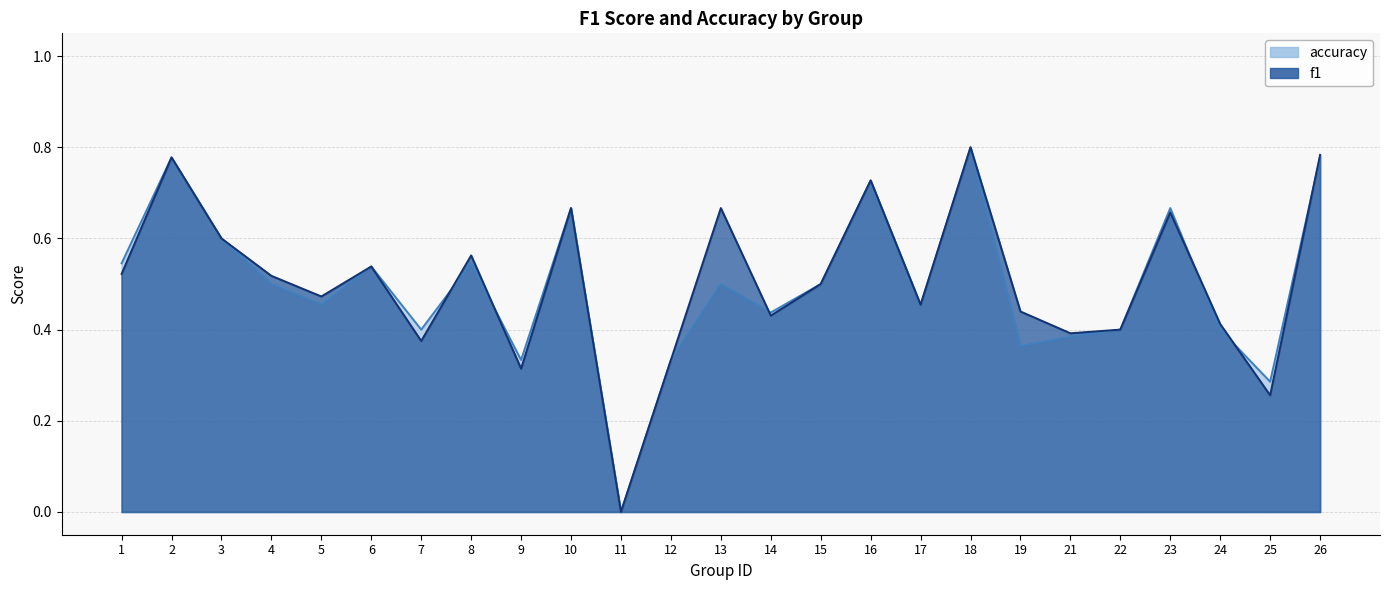

Reading left to right, transcribe all the data shown in this chart.

f1: 0.5	0.8	0.6	0.5	0.5	0.5	0.4	0.6	0.3	0.7	0.0	0.3	0.7	0.4	0.5	0.7	0.5	0.8	0.4	0.4	0.4	0.7	0.4	0.3	0.8
accuracy: 0.5	0.8	0.6	0.5	0.5	0.5	0.4	0.5	0.3	0.7	0.0	0.3	0.5	0.4	0.5	0.7	0.5	0.8	0.4	0.4	0.4	0.7	0.4	0.3	0.8